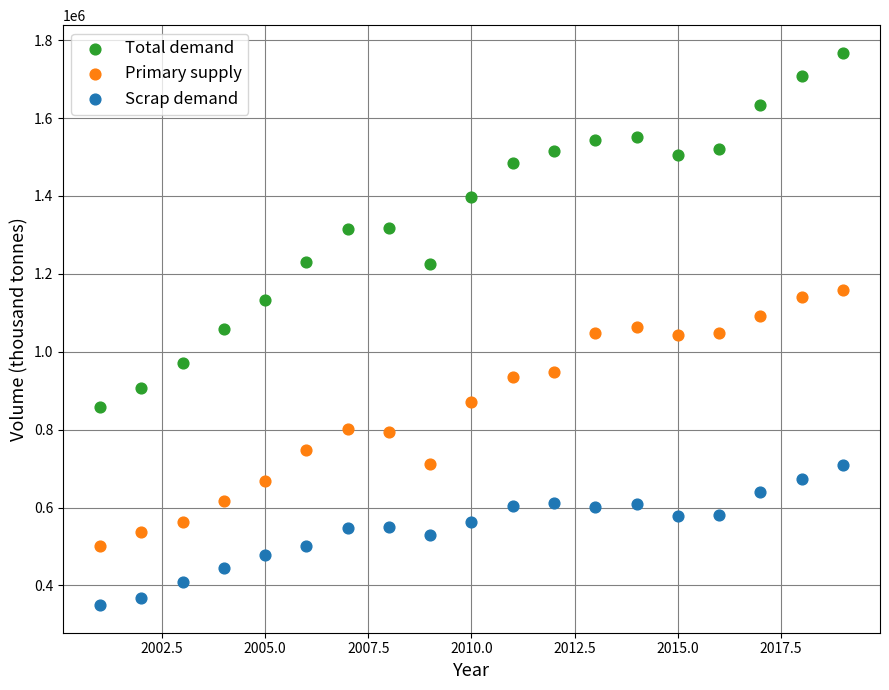

Which series contains the highest Y value?

Total demand